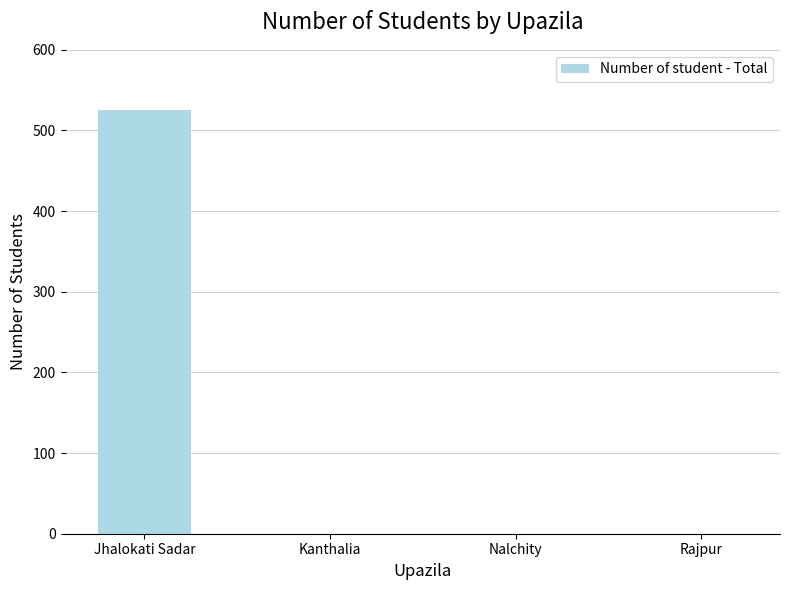

Reading right to left, extract all data points from this chart.

Rajpur=0	Nalchity=0	Kanthalia=0	Jhalokati Sadar=525